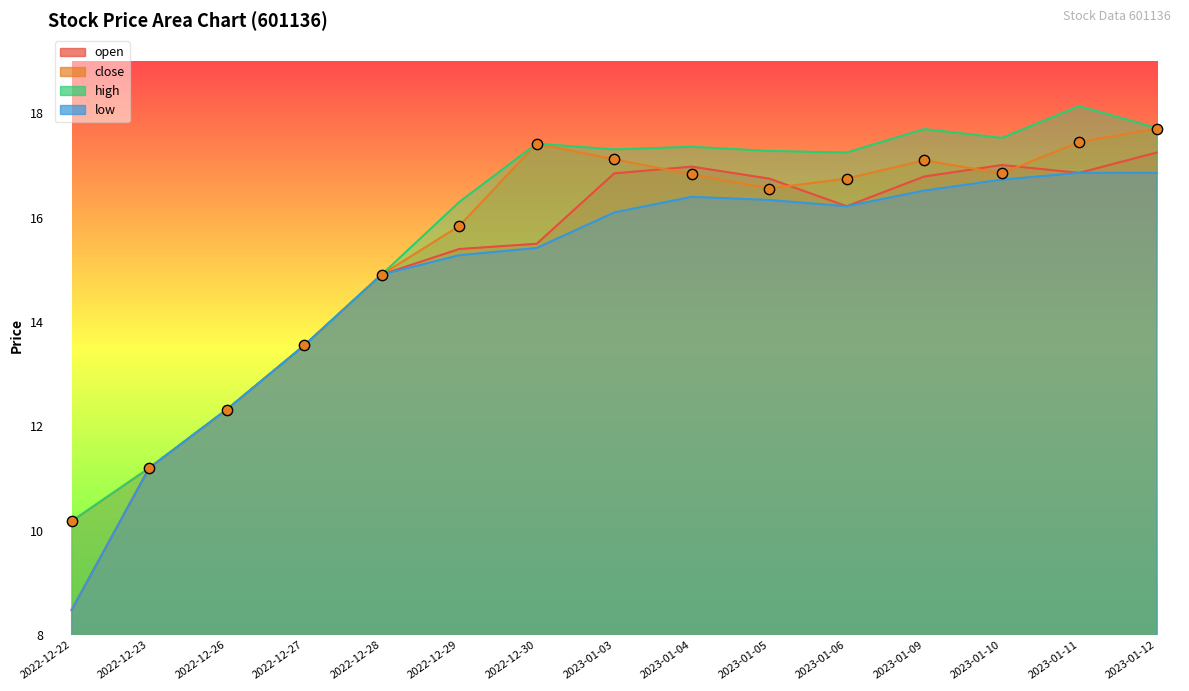

What are all the series names shown in the legend?

open, close, high, low